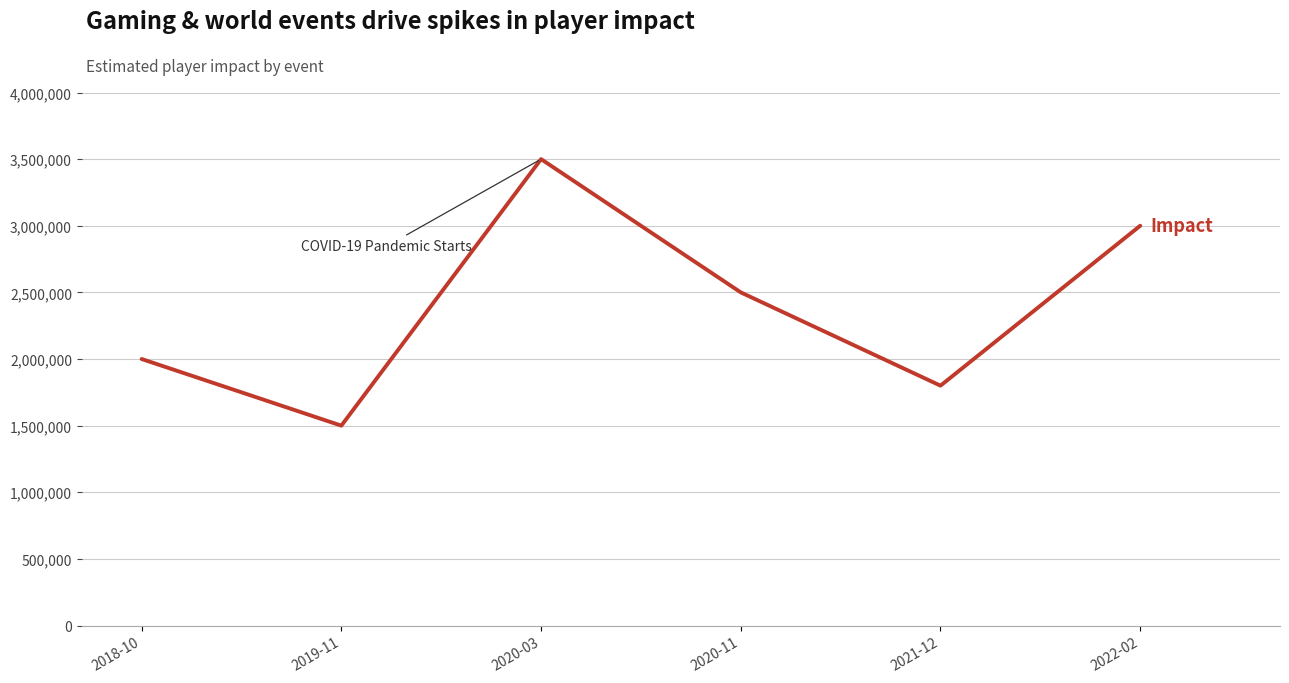

Which has a higher value, 2022-02 or 2021-12?

2022-02